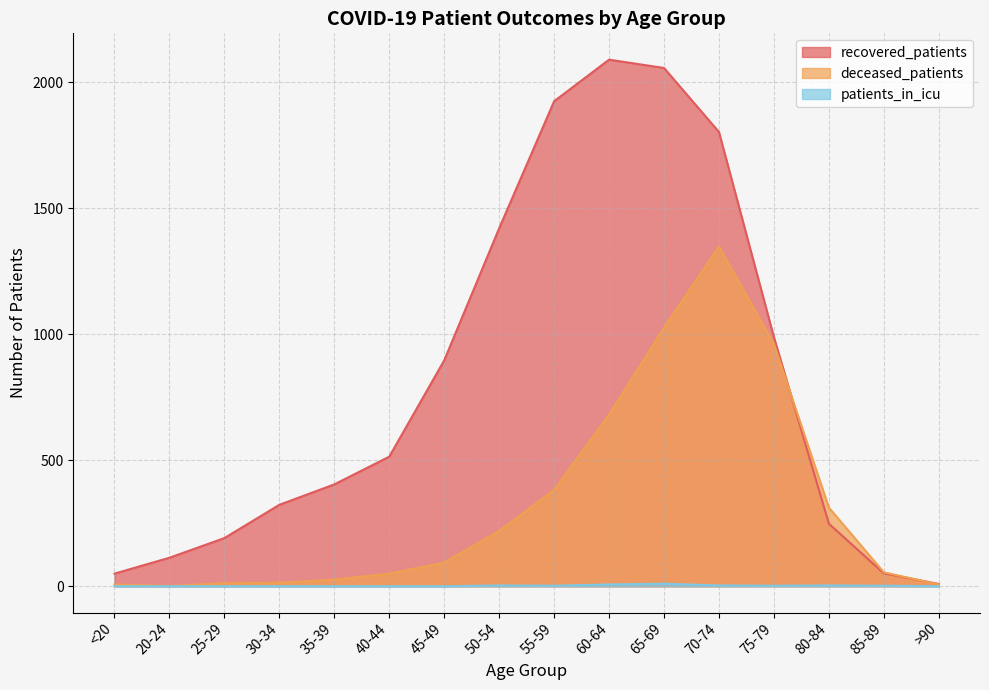

True or false: deceased_patients has a value of 7 at >90.

True